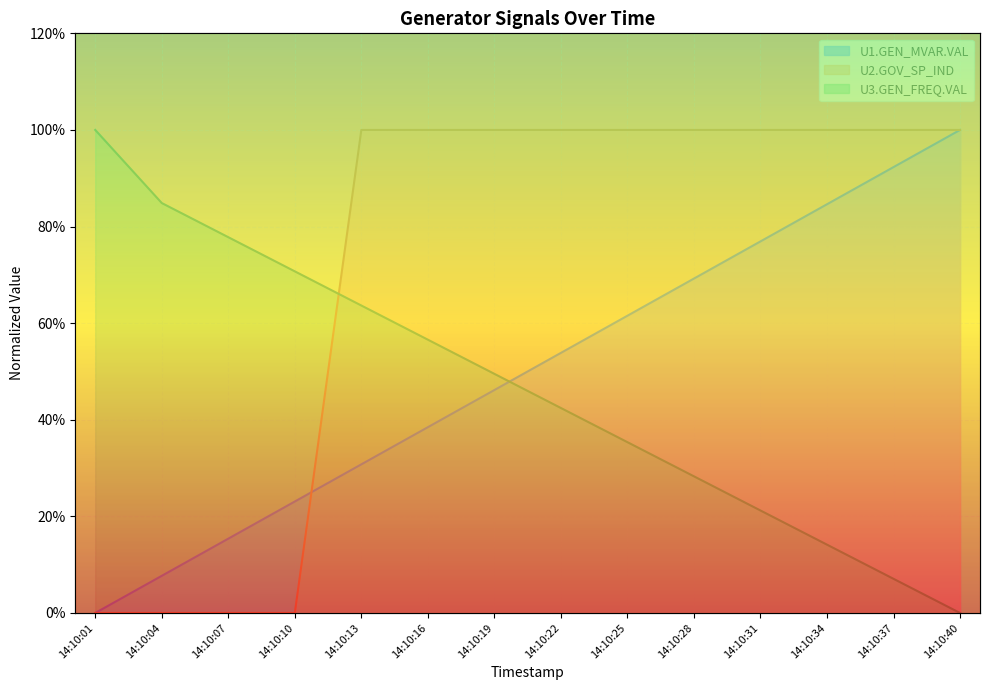

Which category has the highest value across all series?

14:10:40